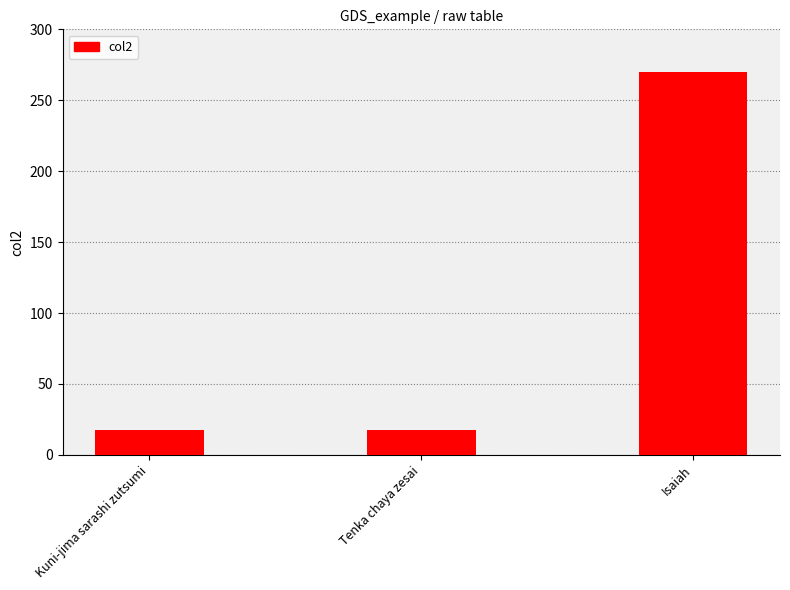

Read the value at Tenka chaya zesai.

17.8